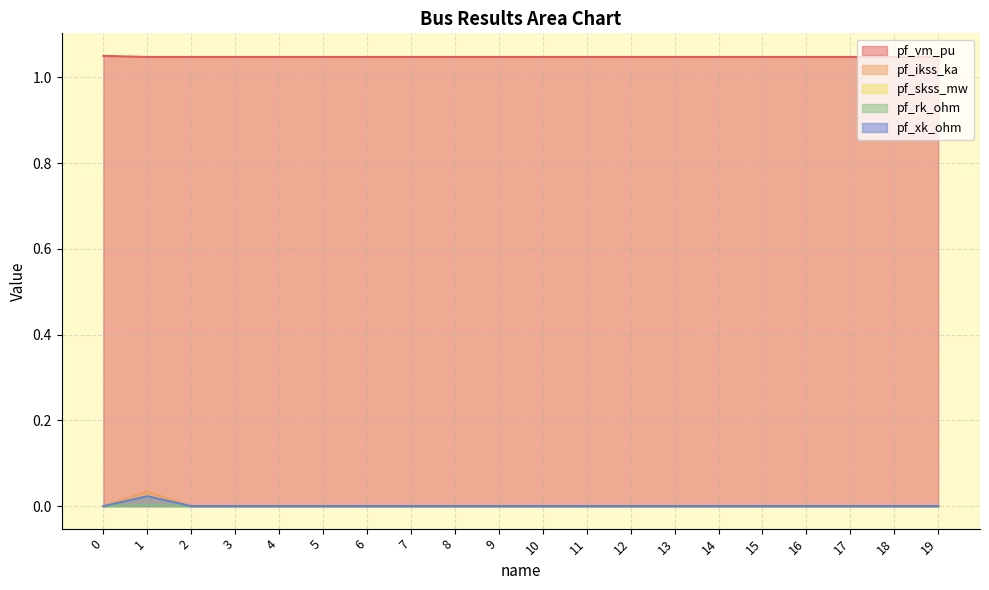

Does the chart display data point markers on the line(s)?

No